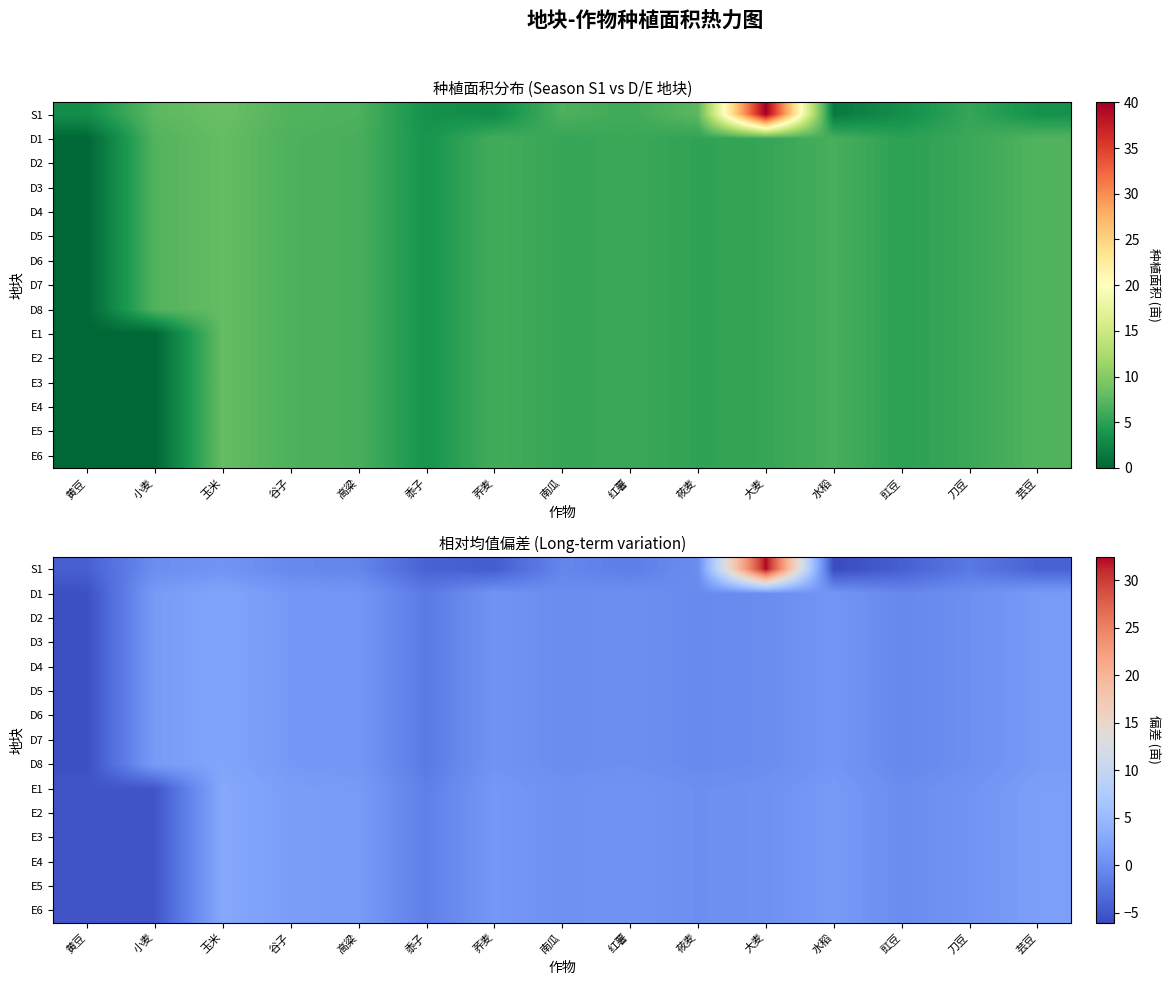

How many categories are shown in the chart?

15